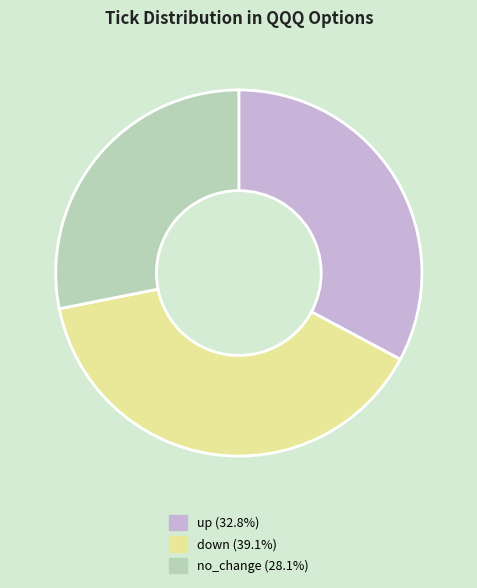

Which has a higher value, no_change or down?

down